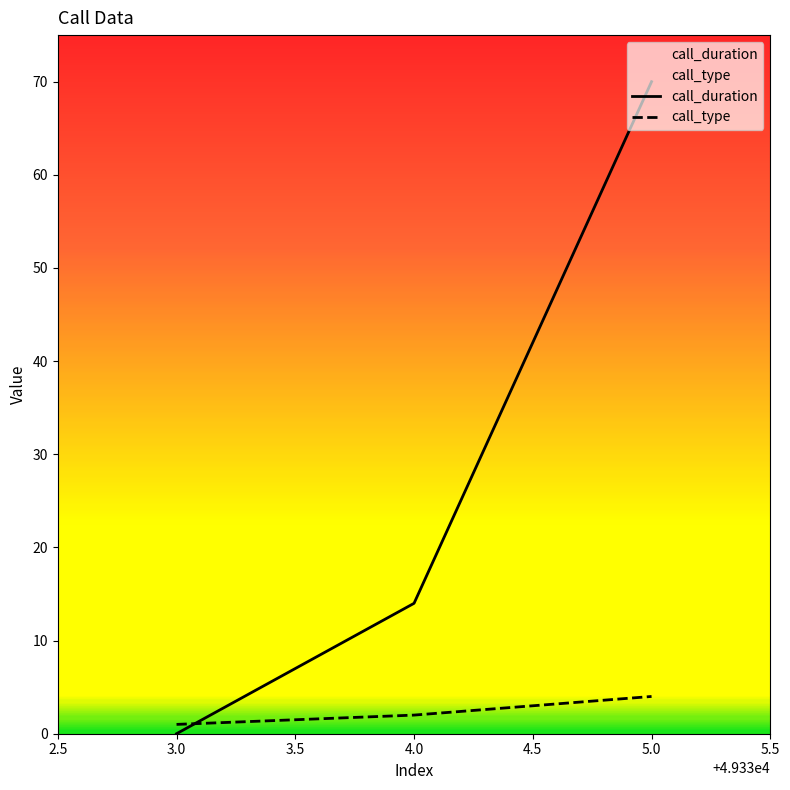

What is the greatest value displayed?

70